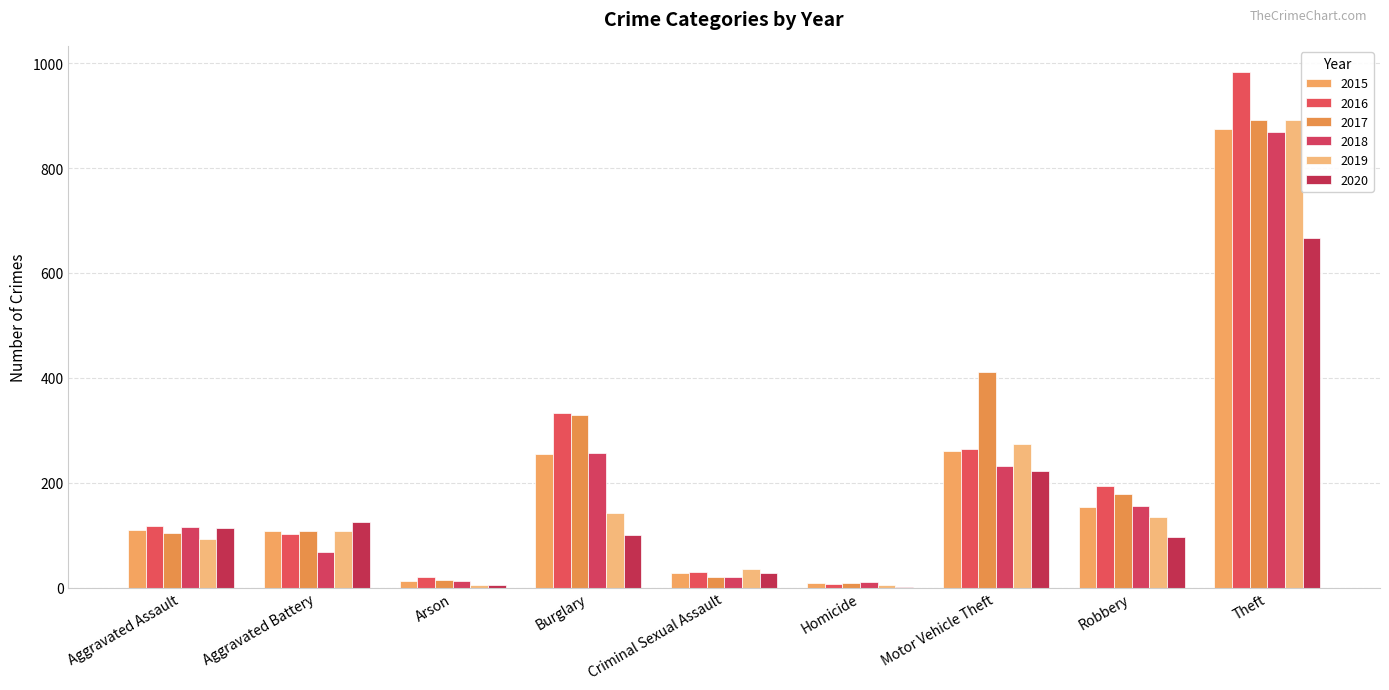

Are the bars grouped side by side (vs. stacked)?

Yes